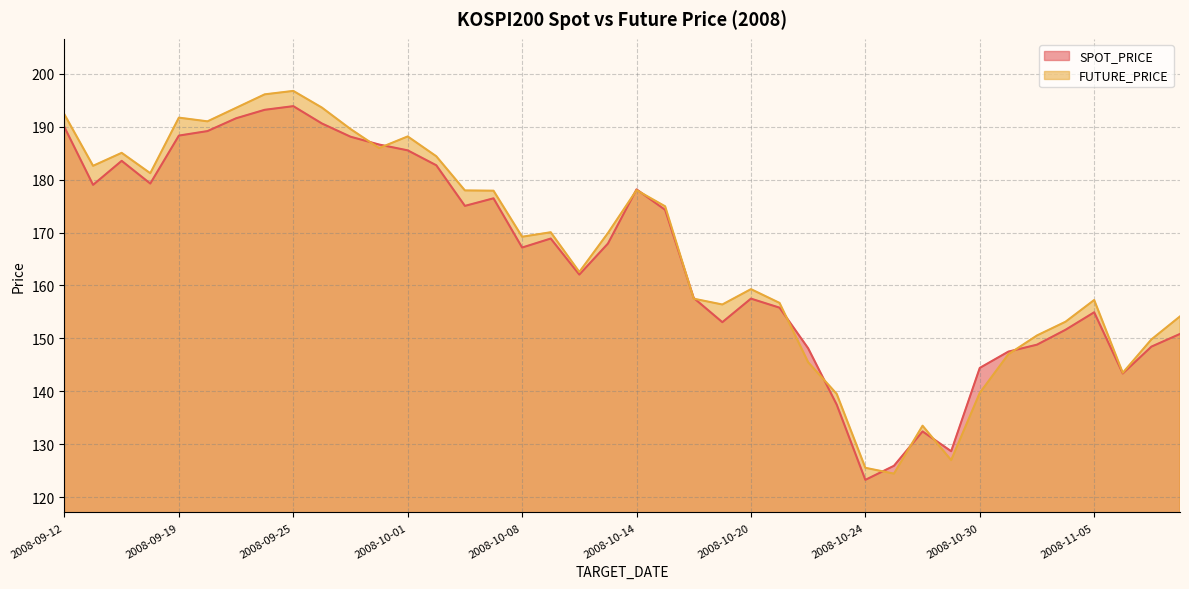

What is the label of the 2nd point from the right?

2008-11-07